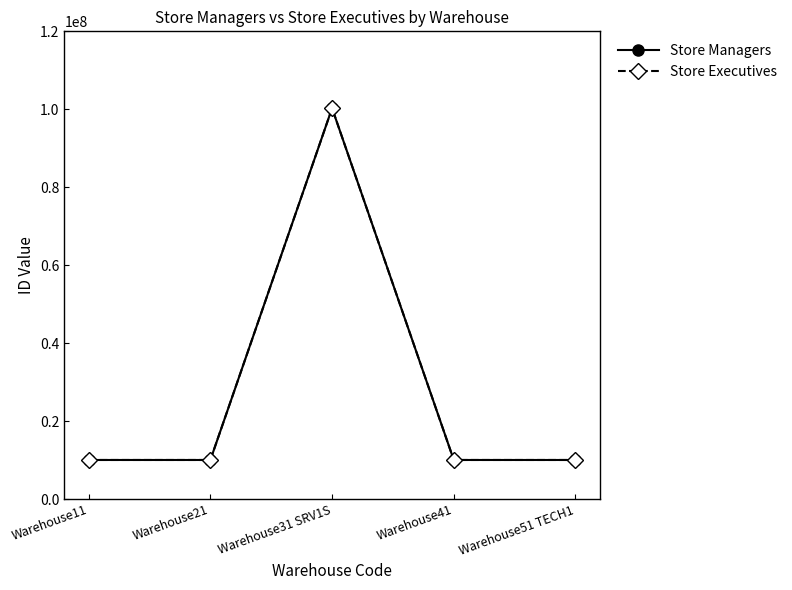

Which series has the widest spread of values?

Store Managers